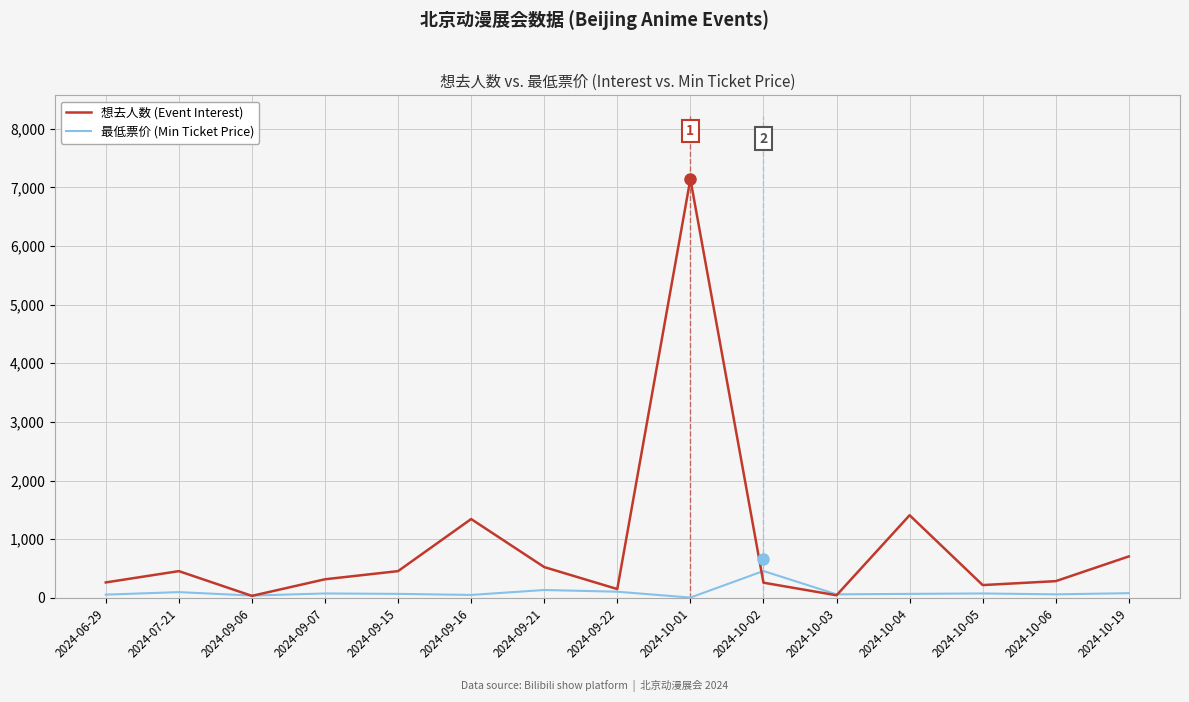

After their last crossing, which series has the higher values: 最低票价 (Min Ticket Price) or 想去人数 (Event Interest)?

想去人数 (Event Interest)